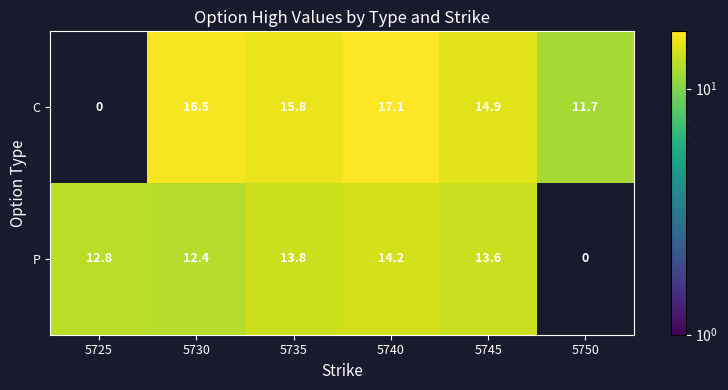

At 5740, list the series in order from largest to smallest.

C, P